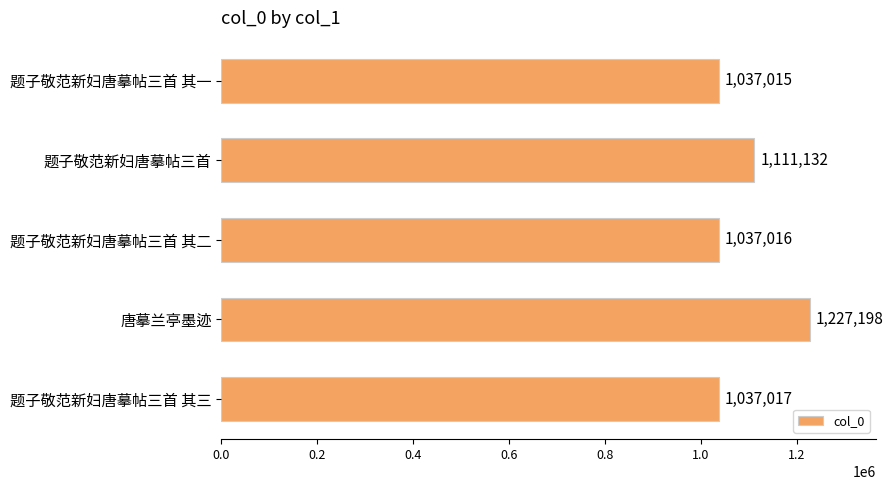

Rank the categories by value from highest to lowest.

唐摹兰亭墨迹, 题子敬范新妇唐摹帖三首, 题子敬范新妇唐摹帖三首 其三, 题子敬范新妇唐摹帖三首 其二, 题子敬范新妇唐摹帖三首 其一